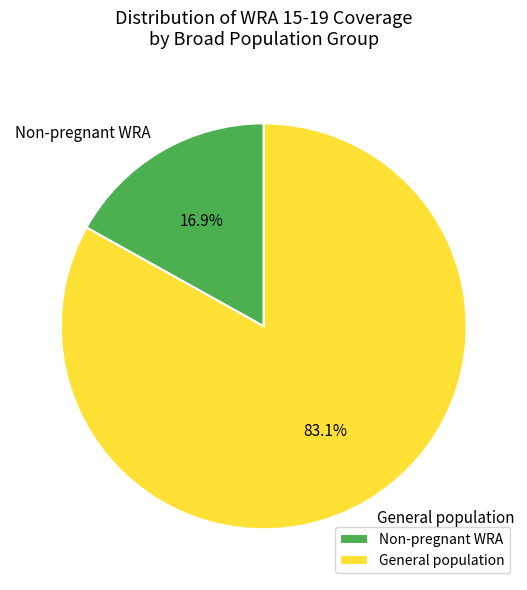

To the nearest percent, what is the average slice percentage?

50%